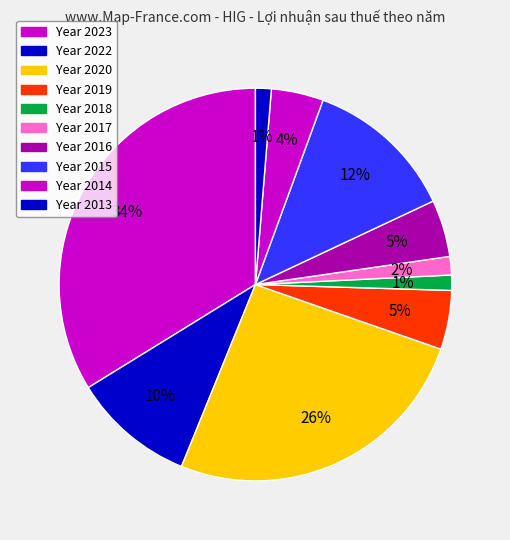

Count the number of slices in the pie.

10